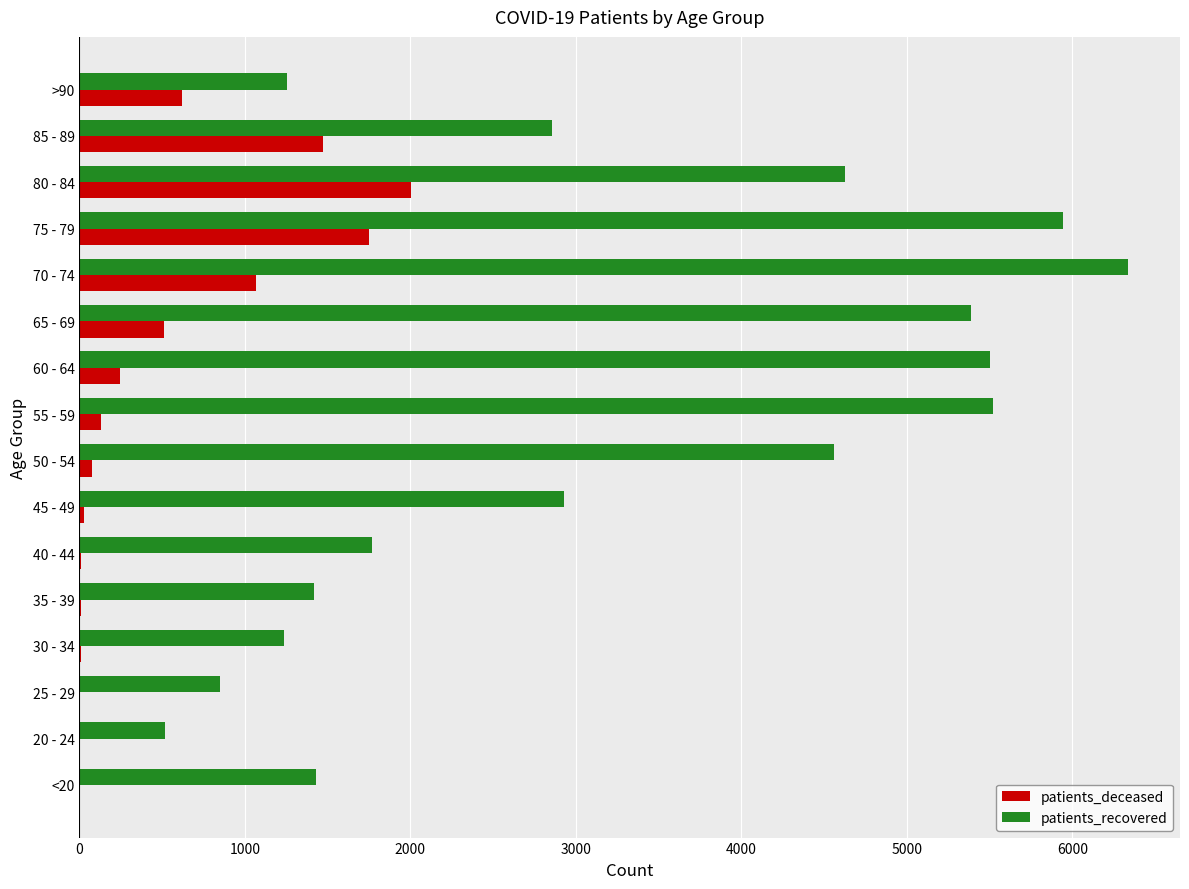

At which label does patients_deceased reach its peak?

80 - 84